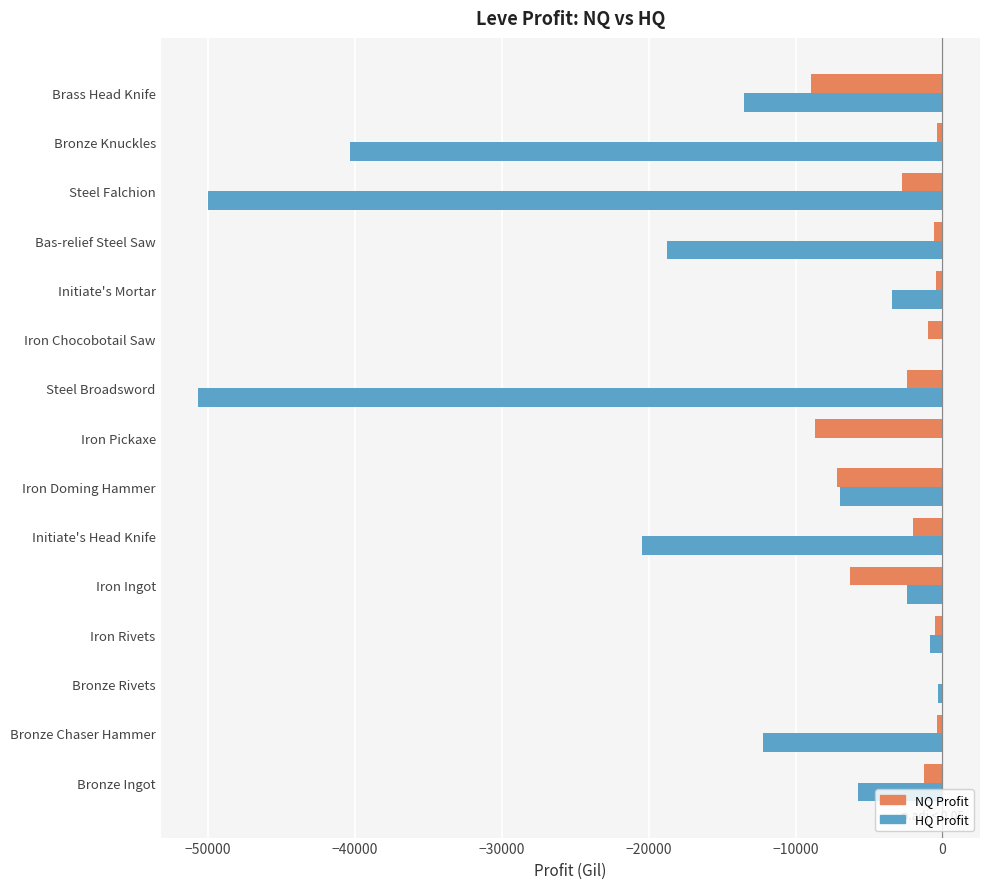

What is the sum of all NQ Profit values?

-42831.6